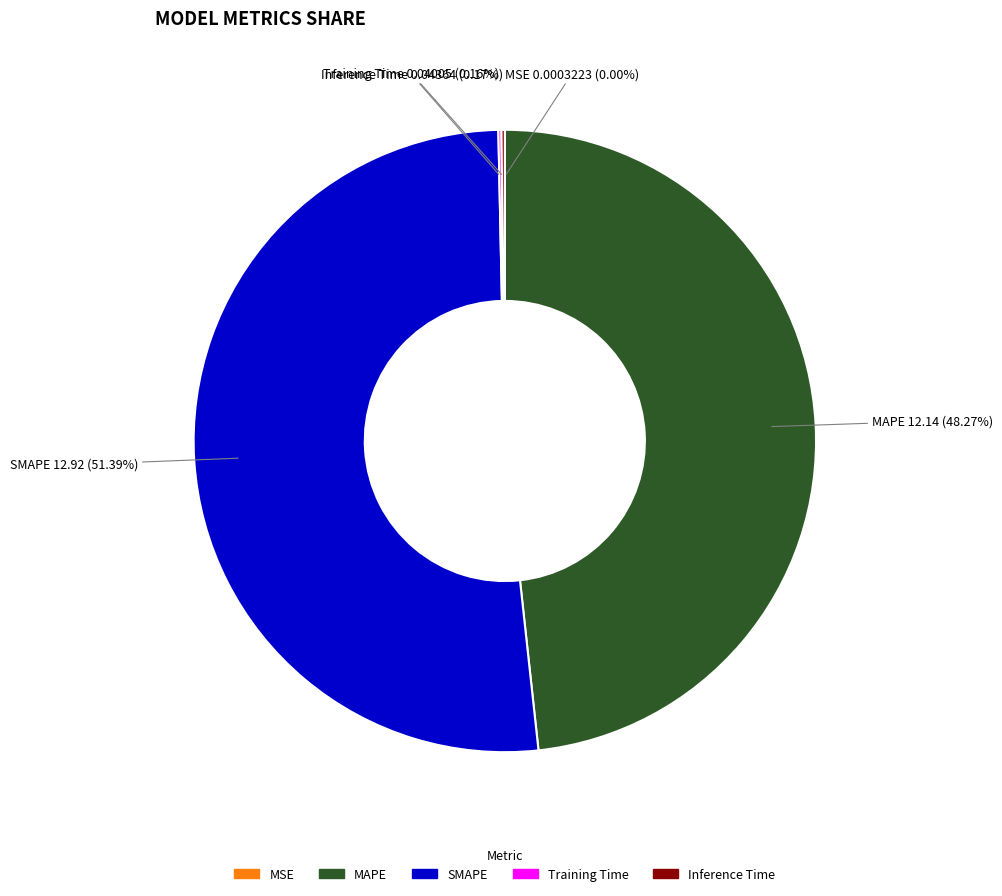

Does any single category account for the majority?

Yes